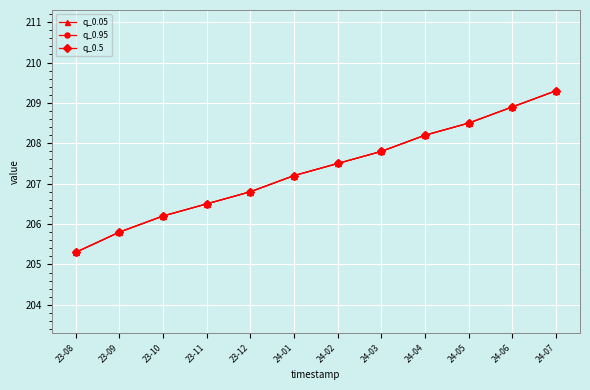

At 23-11, list the series in order from largest to smallest.

q_0.05, q_0.95, q_0.5